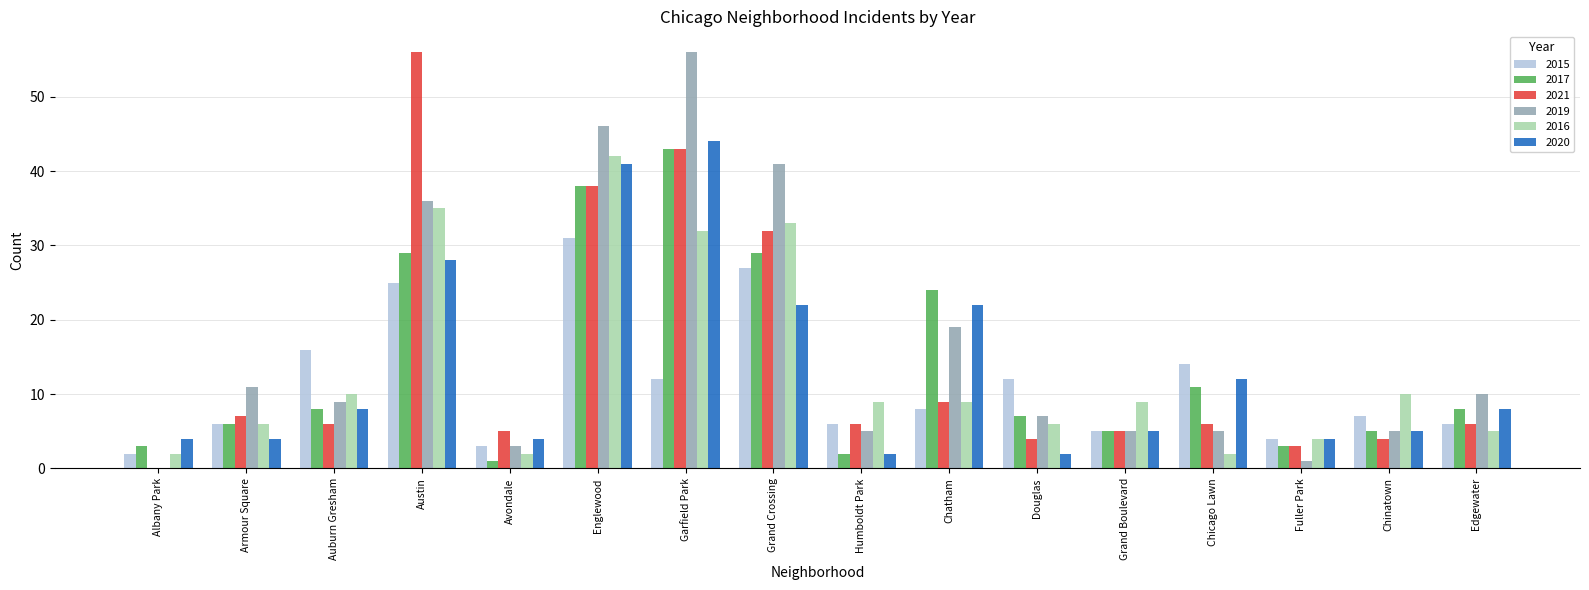

Count the number of data series in this chart.

6